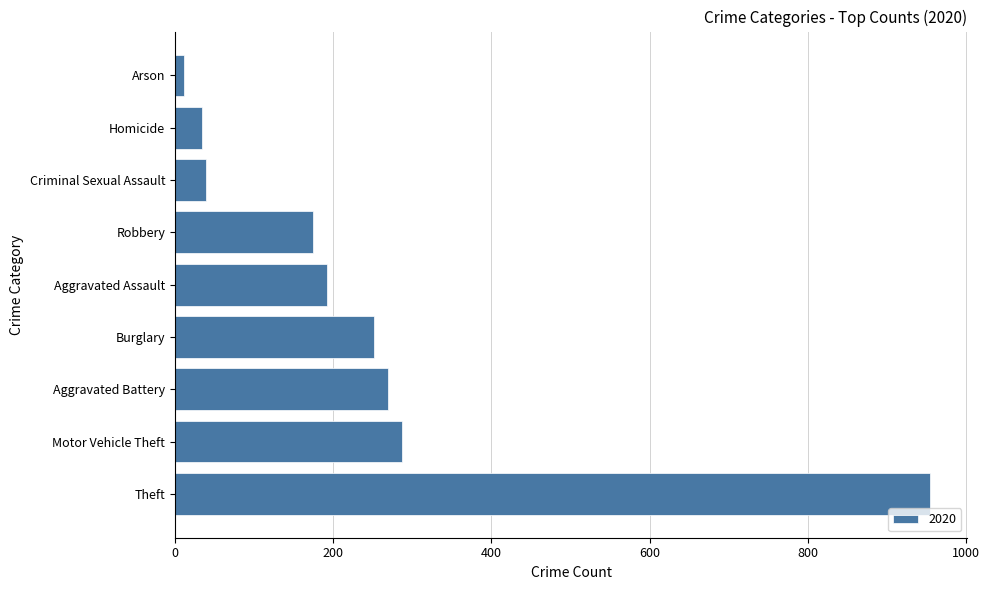

The chart shows a value of 400 at Burglary. True or false?

False